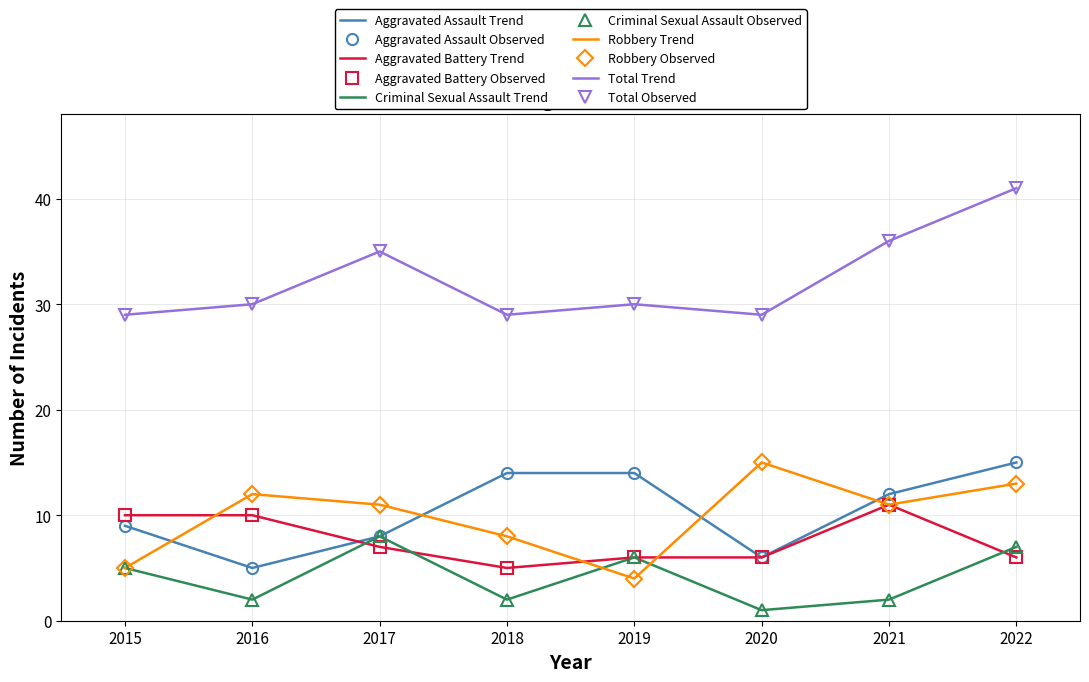

Between 2022 and 2018, which is larger?

2022